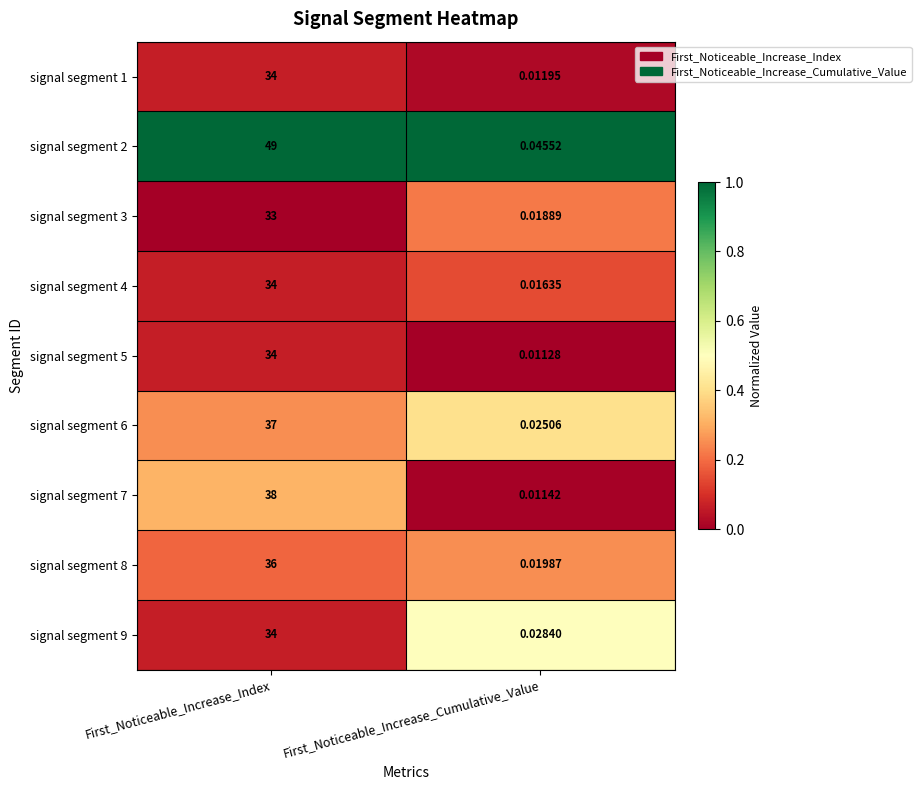

At which category is the sum across all series the highest?

First_Noticeable_Increase_Index